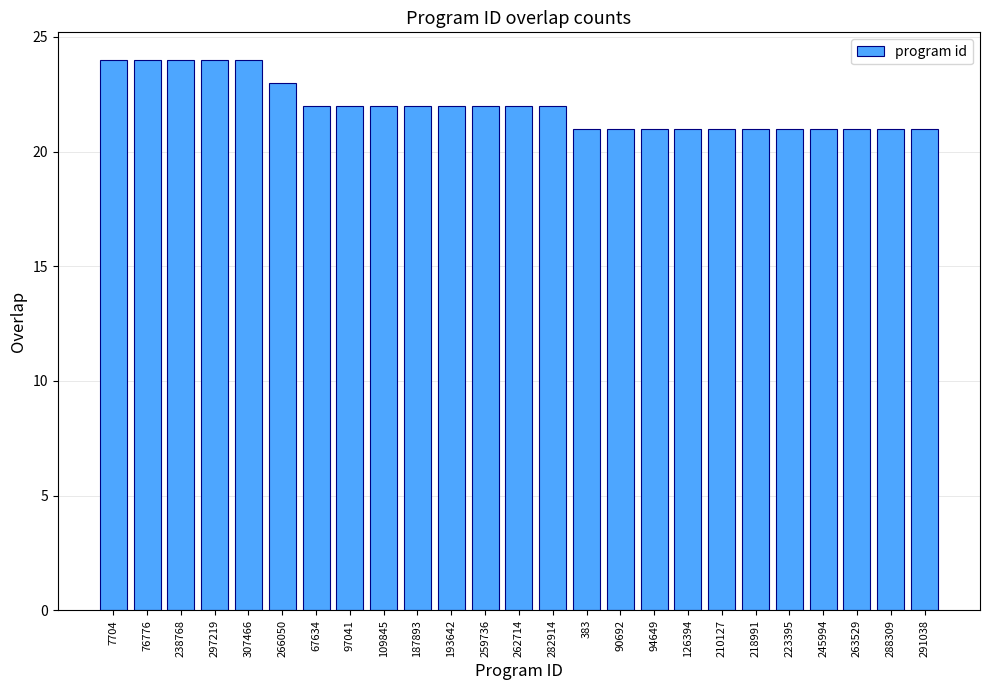

Does the chart contain stacked bars?

No